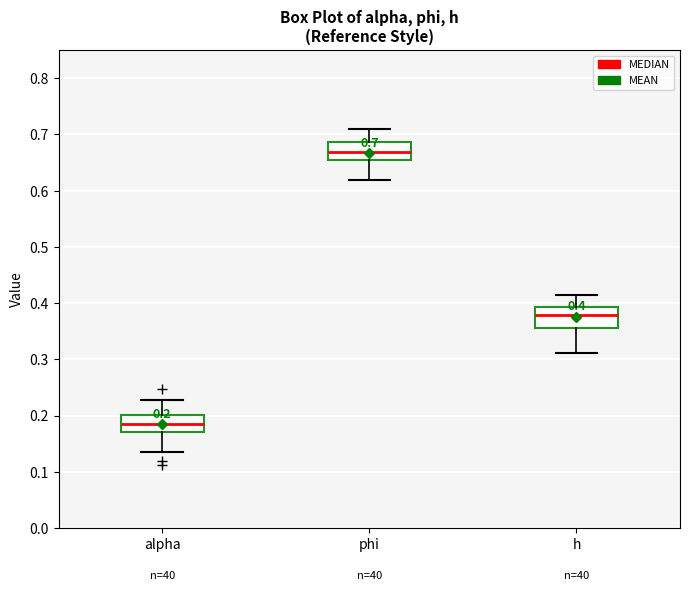

Which box has the lowest median line?

alpha